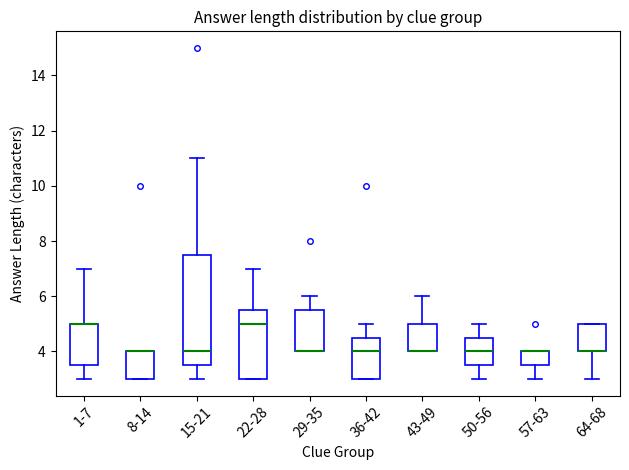

Reading left to right, read every box against the y-axis: the position of its median line, the range the box covers, and the ends of its whiskers. The values are not printed on the chart, so give them approximately, as read against the axis.

1-7: median 5.0 (drawn on the box's upper edge), box 3.6 to 5.0, whiskers 3.0 to 7.0
8-14: median 4.0 (drawn on the box's upper edge), box 3.0 to 4.0, whiskers 3.0 to 4.0
15-21: median 4.0, box 3.6 to 7.6, whiskers 3.0 to 11.0
22-28: median 5.0, box 3.0 to 5.6, whiskers 3.0 to 7.0
29-35: median 4.0 (drawn on the box's lower edge), box 4.0 to 5.6, whiskers 4.0 to 6.0
36-42: median 4.0, box 3.0 to 4.6, whiskers 3.0 to 5.0
43-49: median 4.0 (drawn on the box's lower edge), box 4.0 to 5.0, whiskers 4.0 to 6.0
50-56: median 4.0, box 3.6 to 4.6, whiskers 3.0 to 5.0
57-63: median 4.0 (drawn on the box's upper edge), box 3.6 to 4.0, whiskers 3.0 to 4.0
64-68: median 4.0 (drawn on the box's lower edge), box 4.0 to 5.0, whiskers 3.0 to 5.0